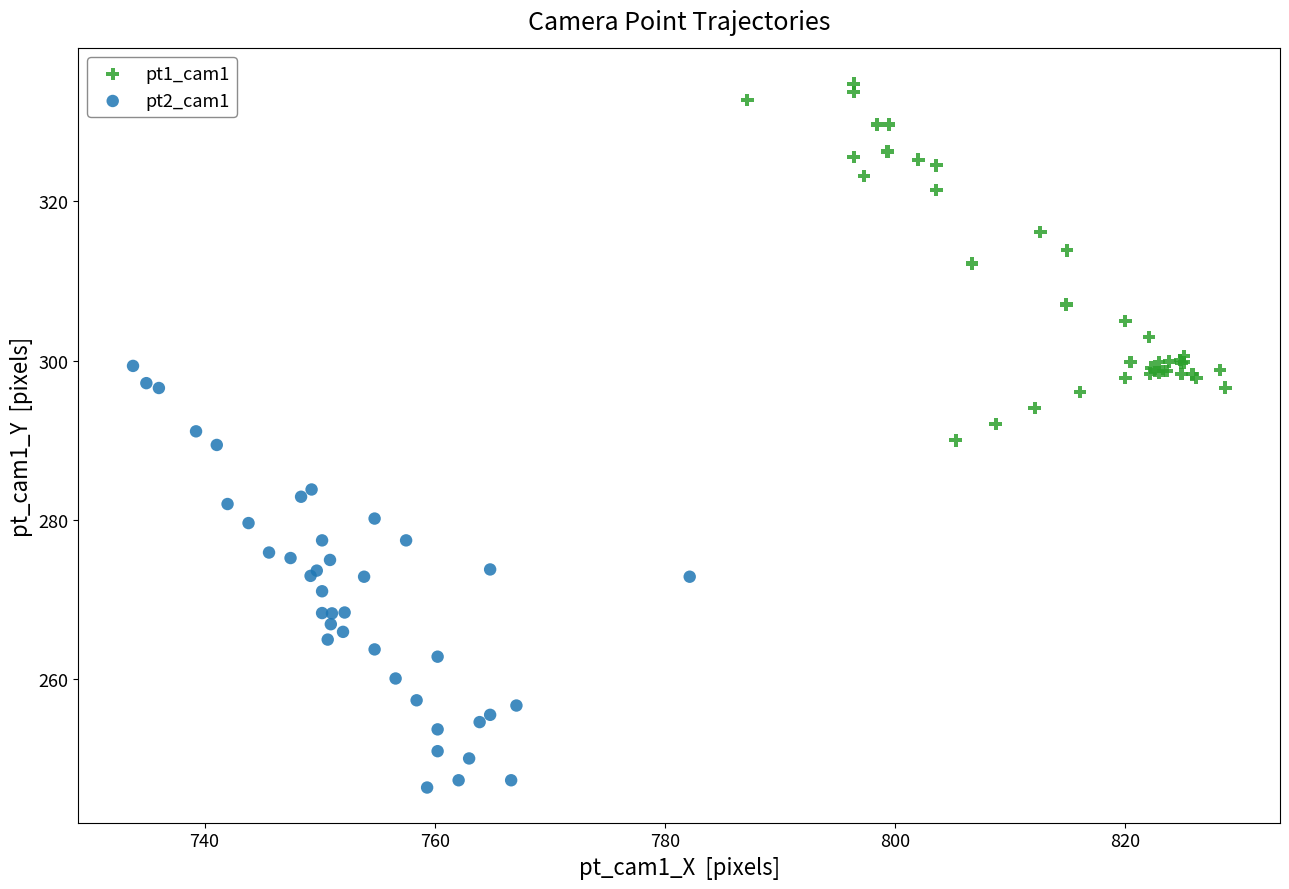

What are all the series names shown in the legend?

pt1_cam1, pt2_cam1